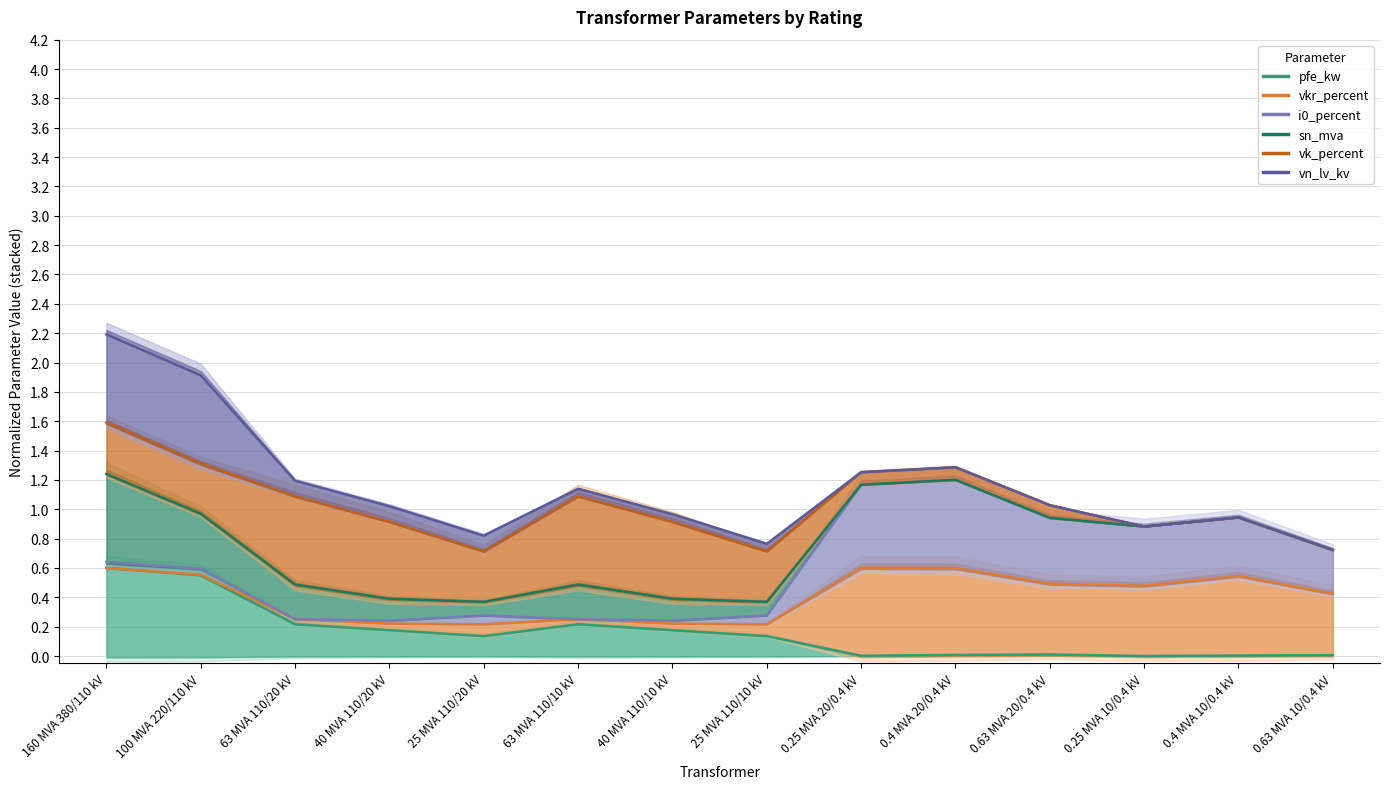

What is the sum of all i0_percent values?

8.6